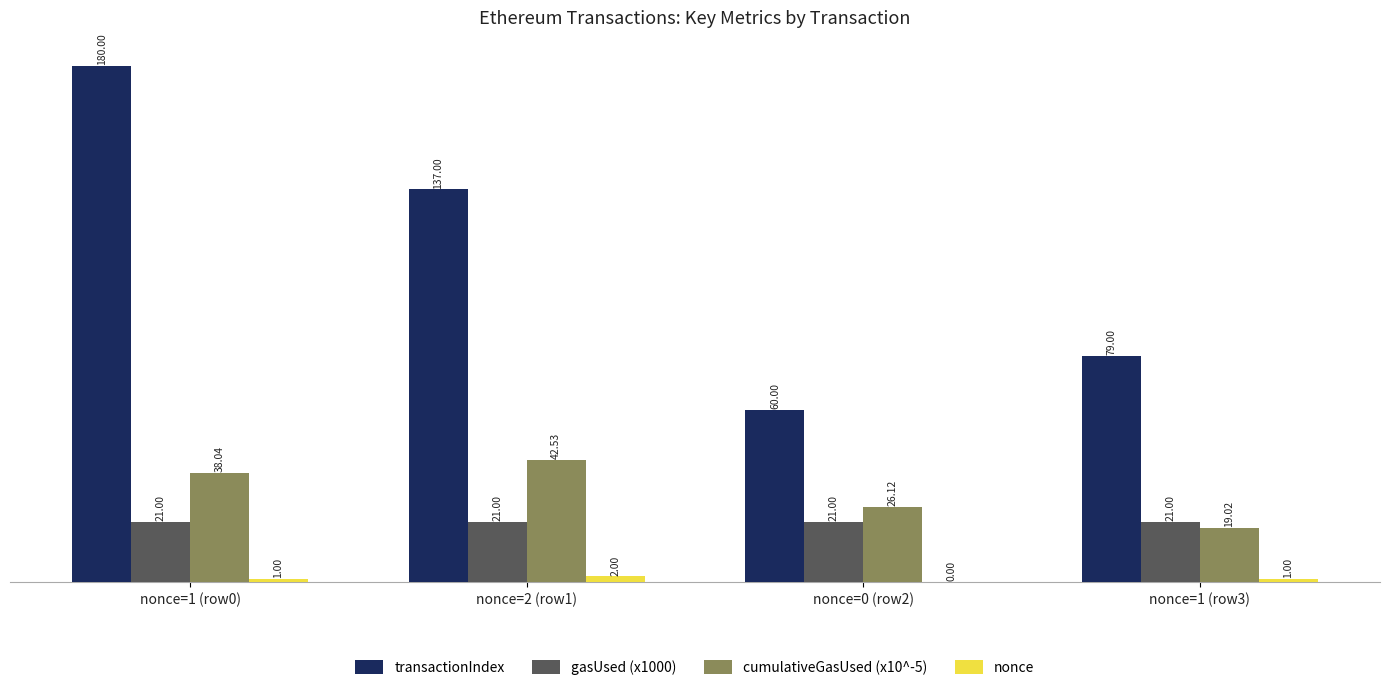

How many groups of bars are there?

4